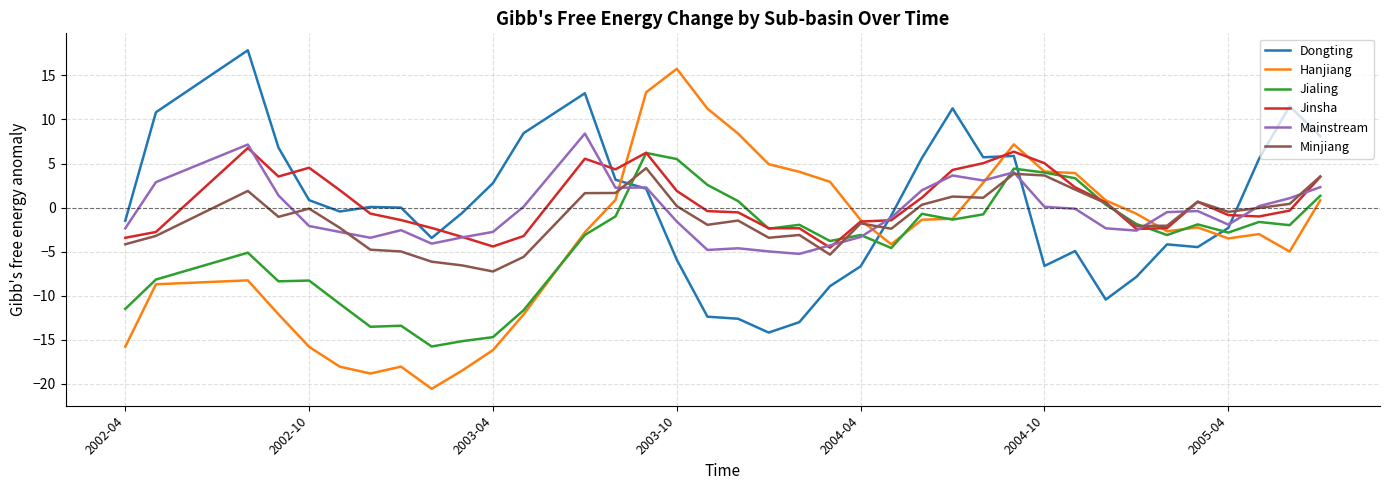

After their last crossing, which series has the higher values: Dongting or Jialing?

Dongting